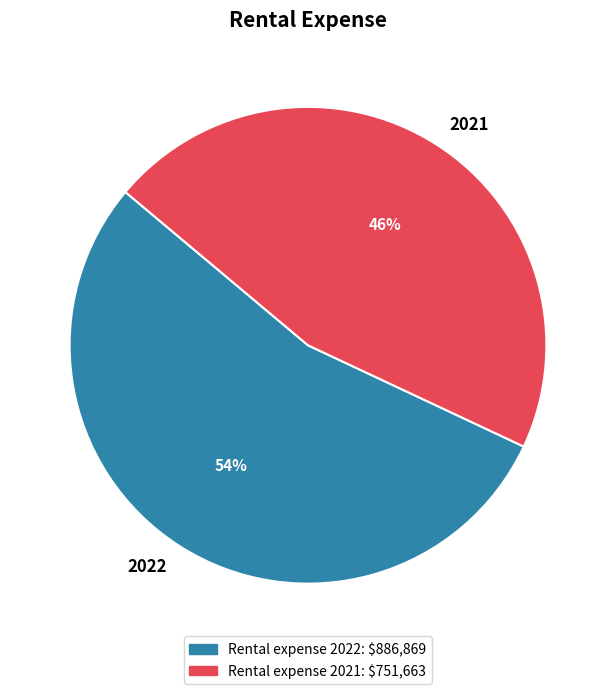

Do 2021 and 2022 together represent more than half of the pie?

Yes